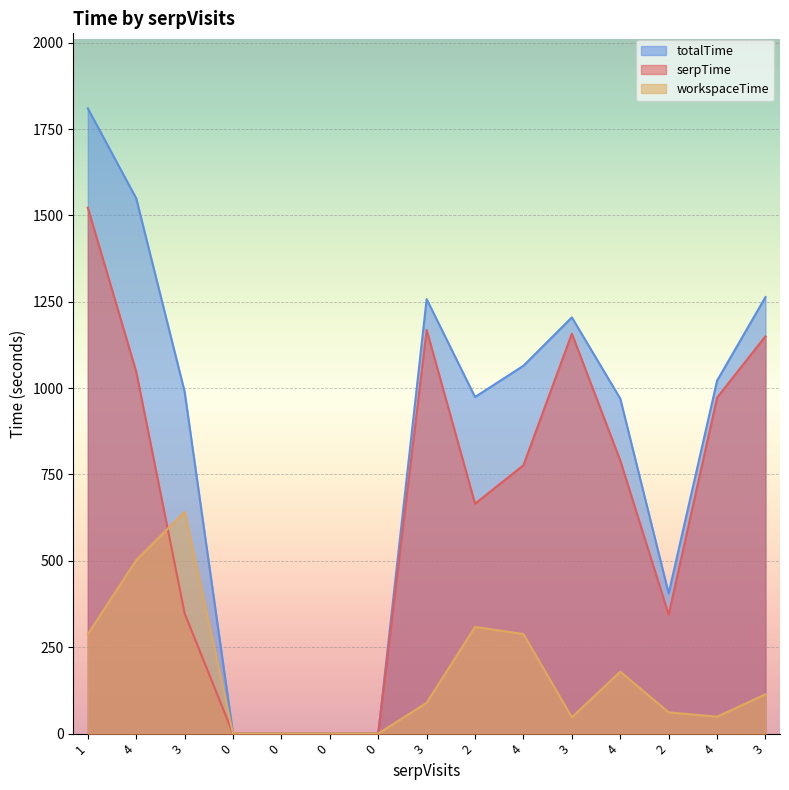

What value does the totalTime series have at 2?

405.6